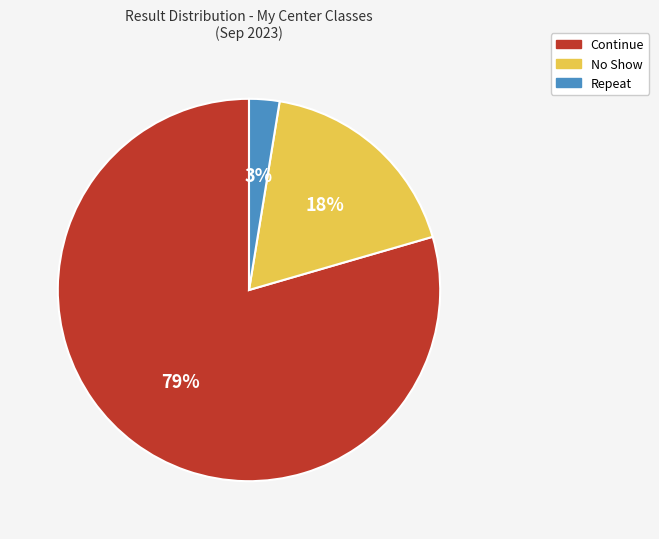

What is the majority slice?

Continue